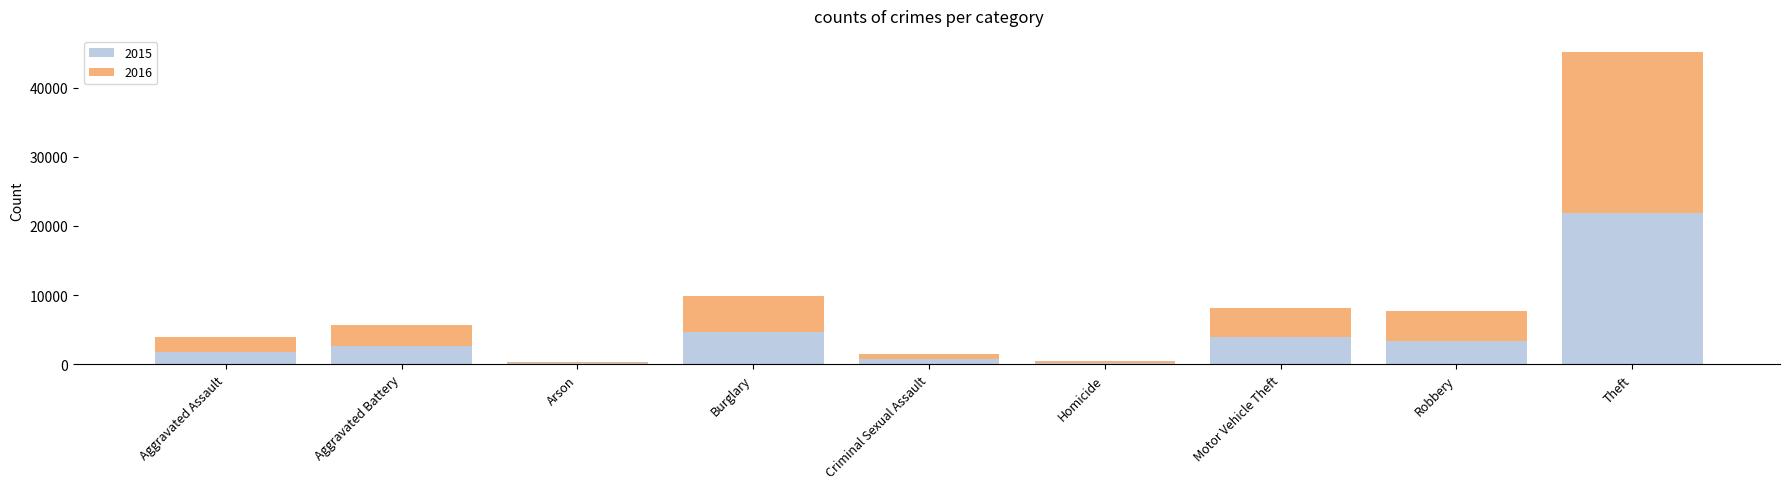

The 2015 series shows 8274 at Burglary. True or false?

False